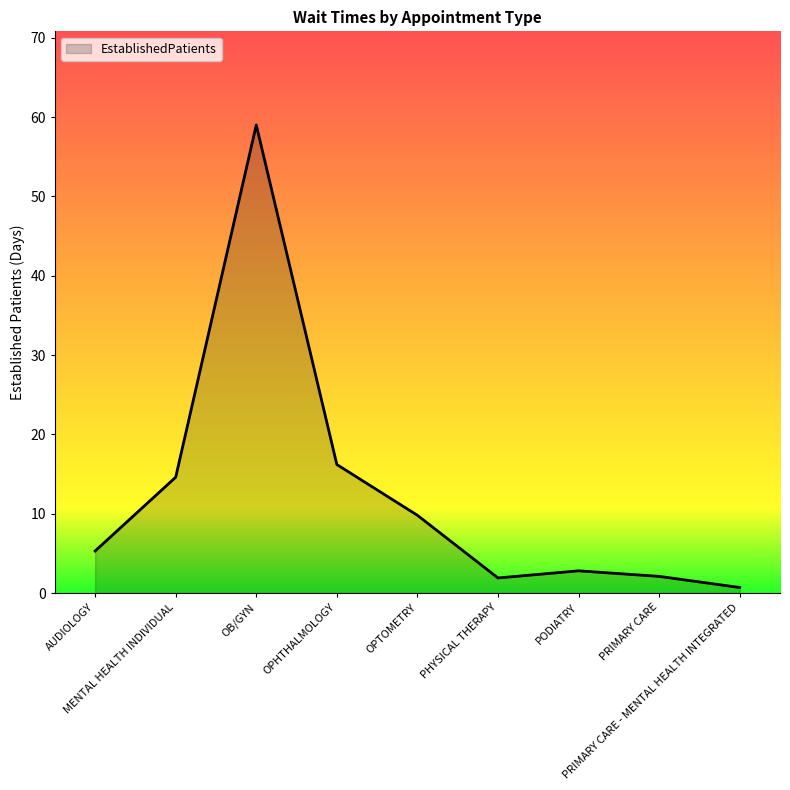

What position from the left is OPHTHALMOLOGY?

4